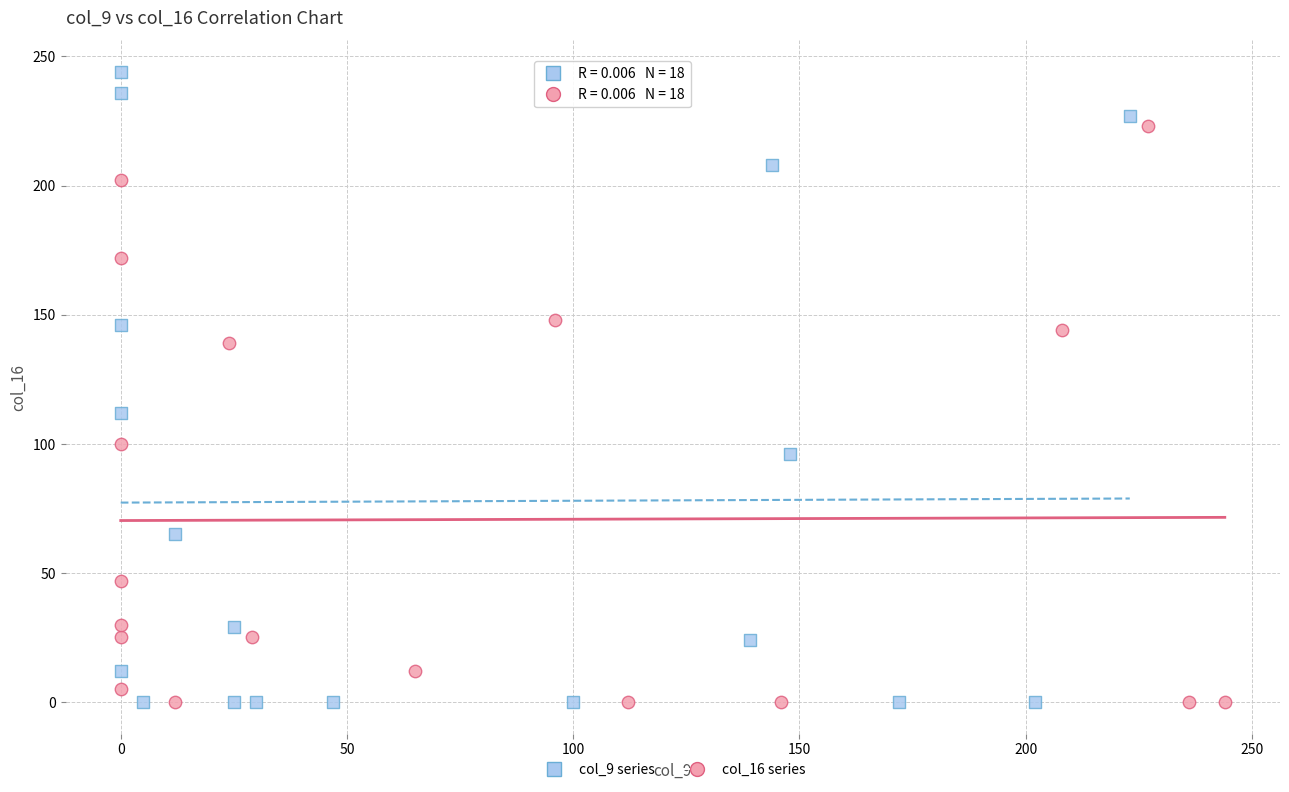

Which series contains the highest Y value?

col_9 series